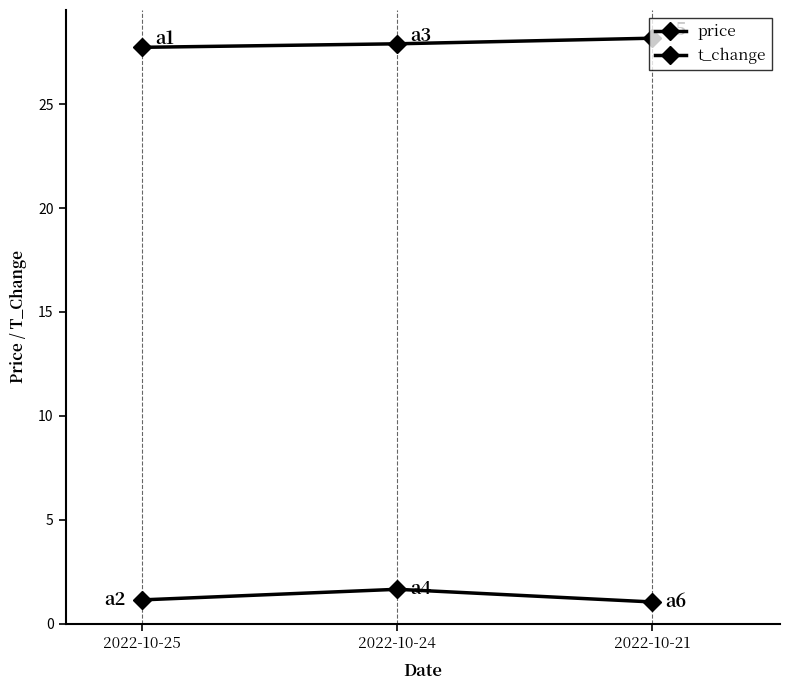

Is this an area chart (filled region under the line)?

No